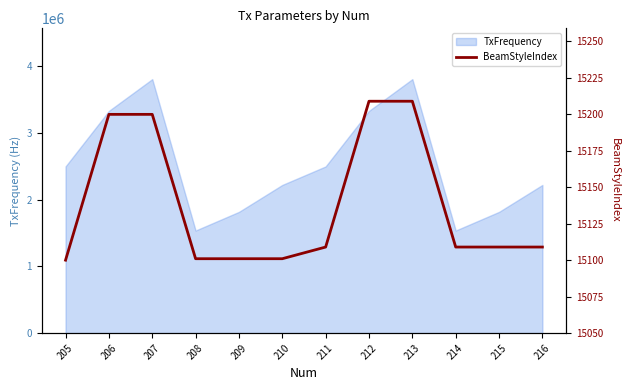

The value at 206 is 15200. True or false?

True